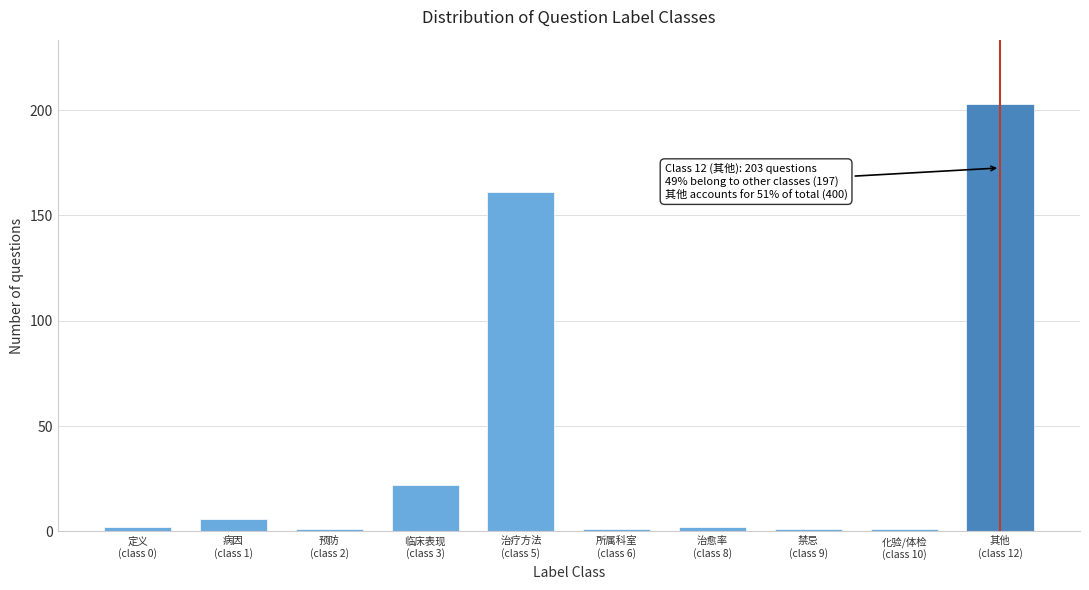

Reading left to right, list all the values displayed in this chart.

2	6	1	22	161	1	2	1	1	203